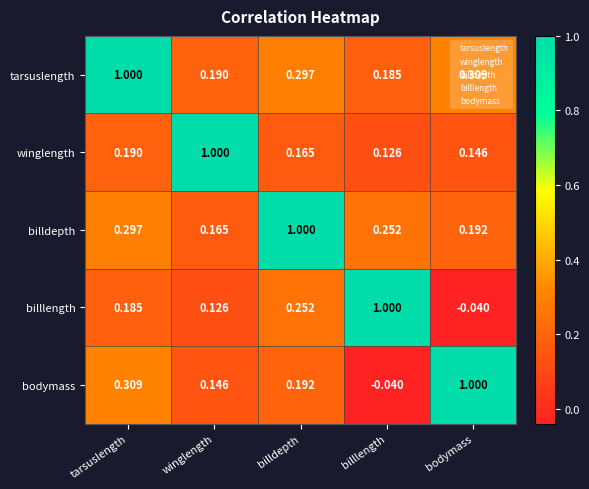

At billdepth, list the series in order from smallest to largest.

winglength, bodymass, billlength, tarsuslength, billdepth